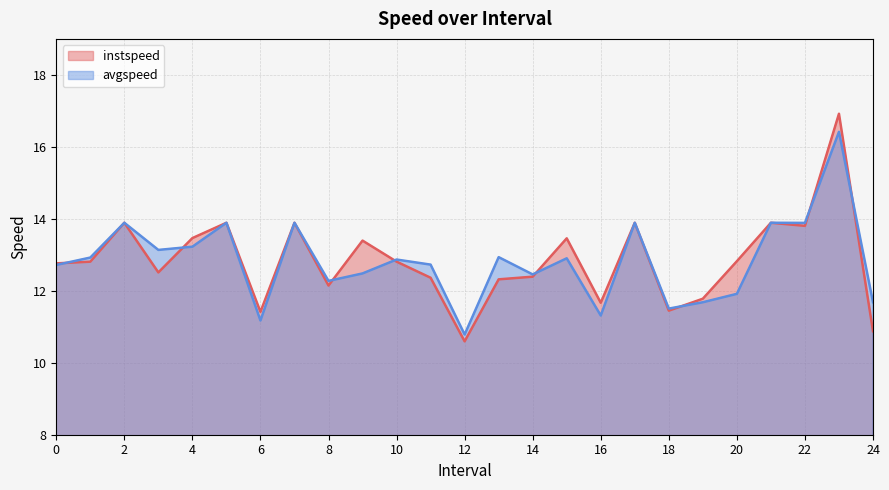

Which series has the largest total across all categories?

instspeed